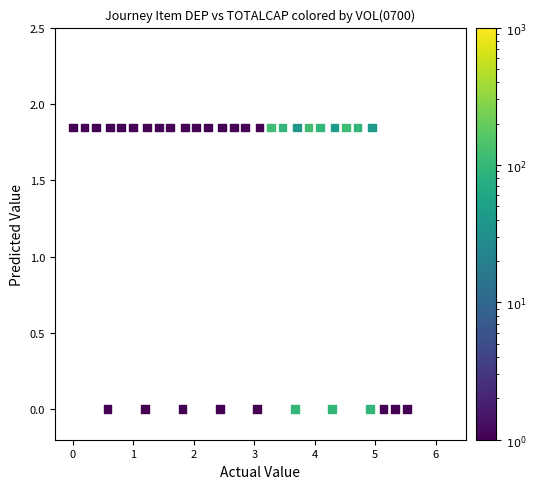

What is the range of X values (max minus min)?

5.5